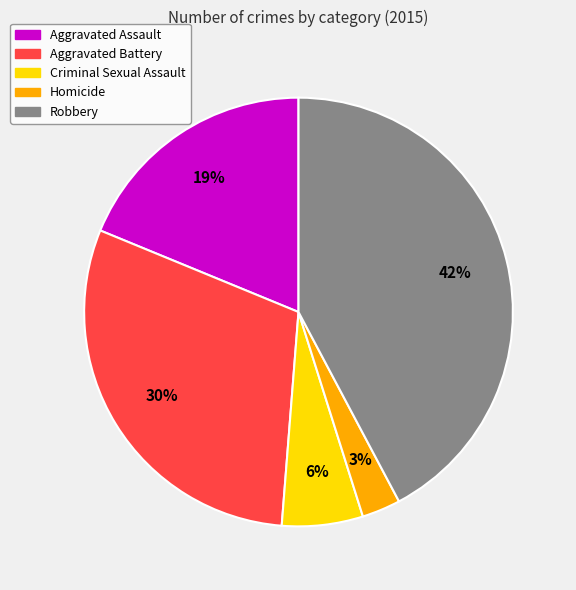

To the nearest percent, what is the average slice percentage?

20%